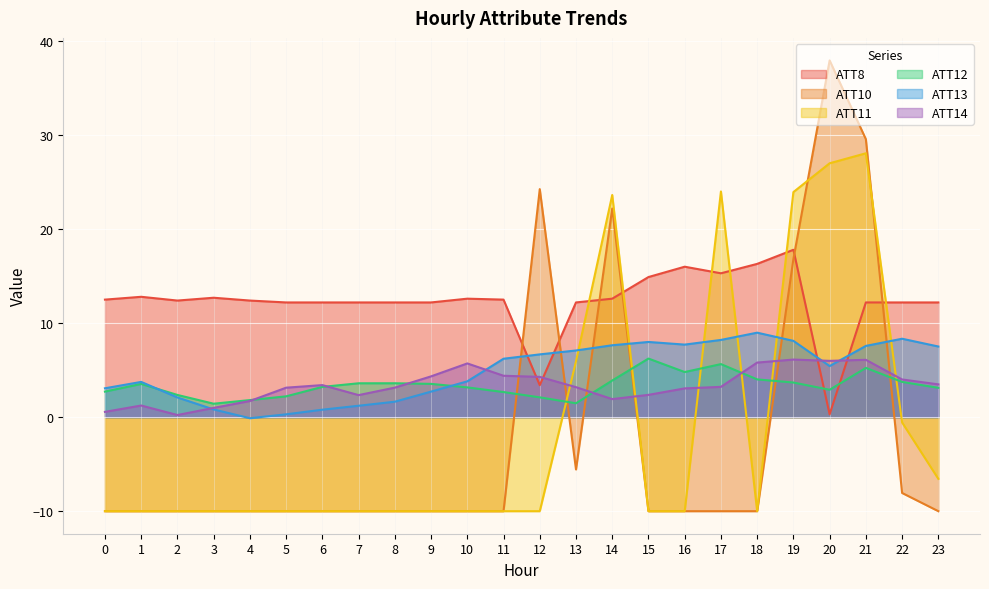

Which category has the lowest value in the ATT8 series?

20